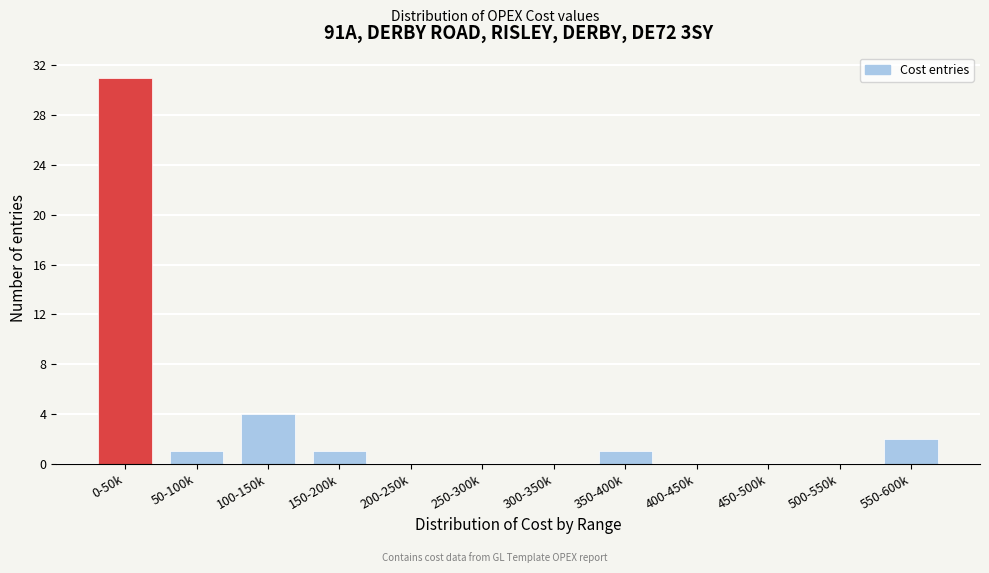

Reading left to right, transcribe all the data shown in this chart.

0-50k=31	50-100k=1	100-150k=4	150-200k=1	200-250k=0	250-300k=0	300-350k=0	350-400k=1	400-450k=0	450-500k=0	500-550k=0	550-600k=2